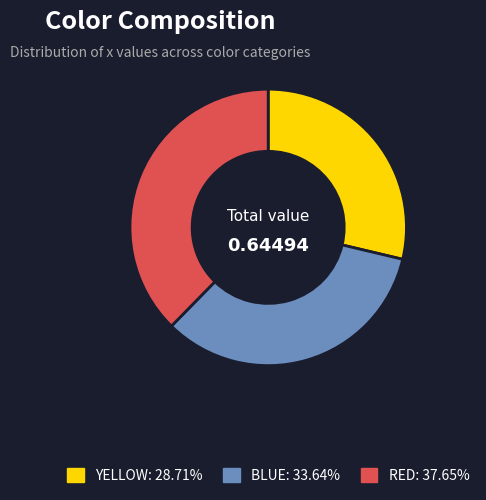

Rank the categories by value from lowest to highest.

YELLOW, BLUE, RED